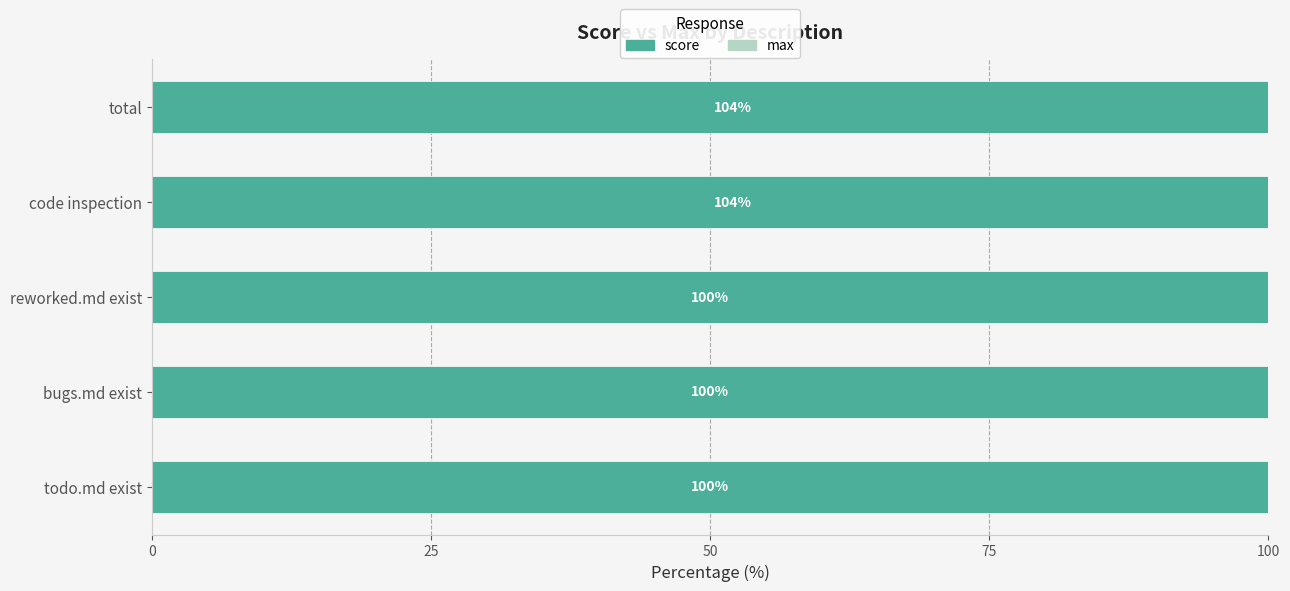

How many values in the score series exceed 100?

2